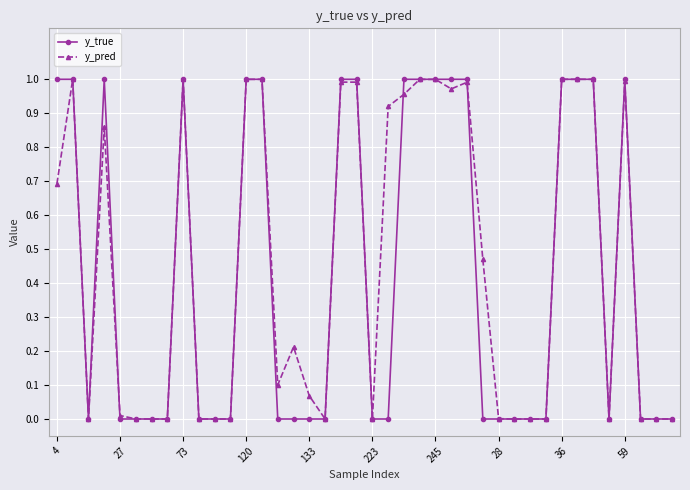

True or false: y_pred has more than 1 points higher than both neighbors.

True